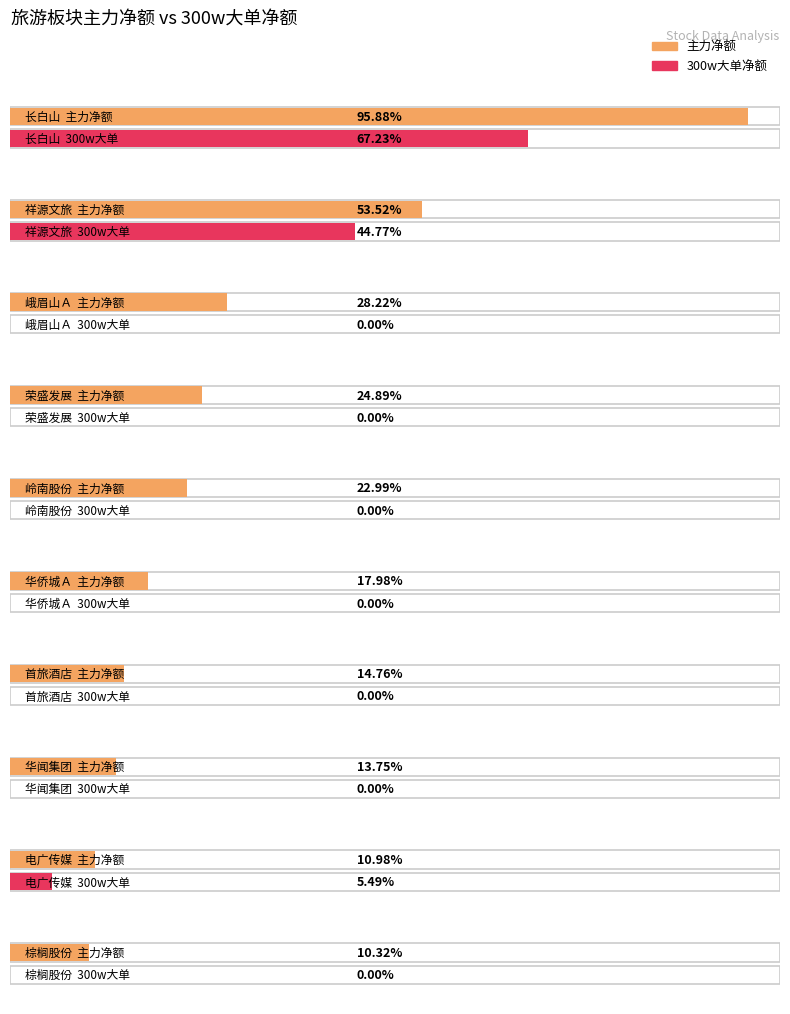

What position from the left is 峨眉山Ａ?

3